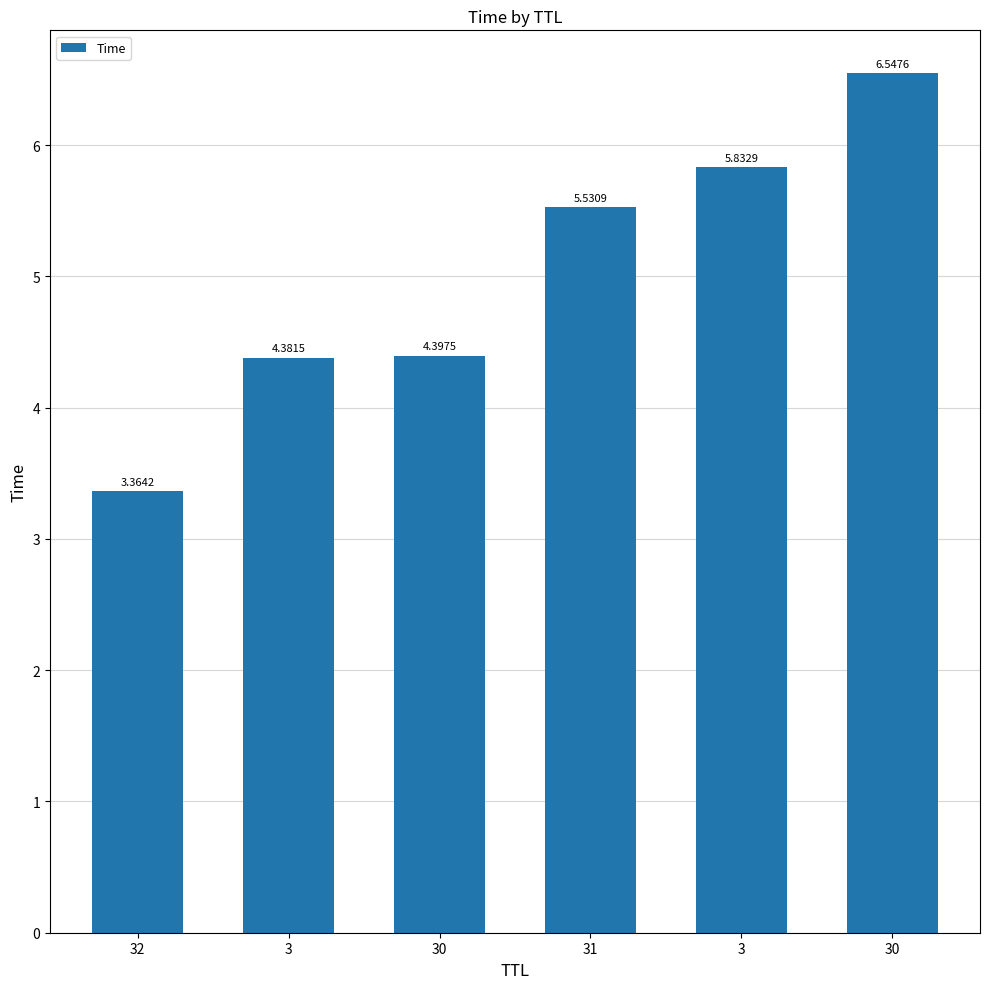

Count the number of values greater than 5.

3